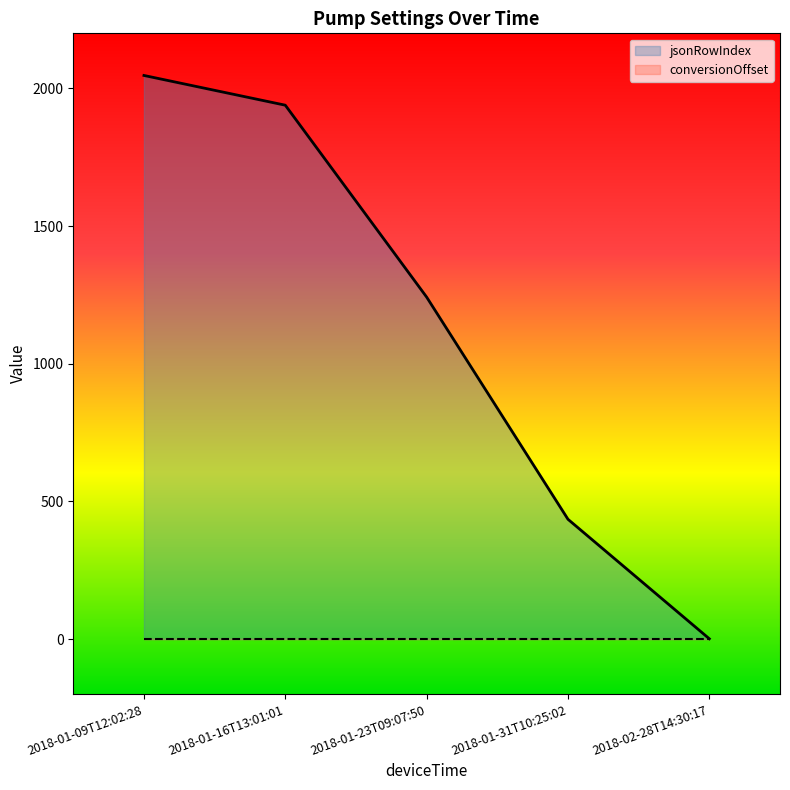

What is the label of the 3rd point from the right?

2018-01-23T09:07:50